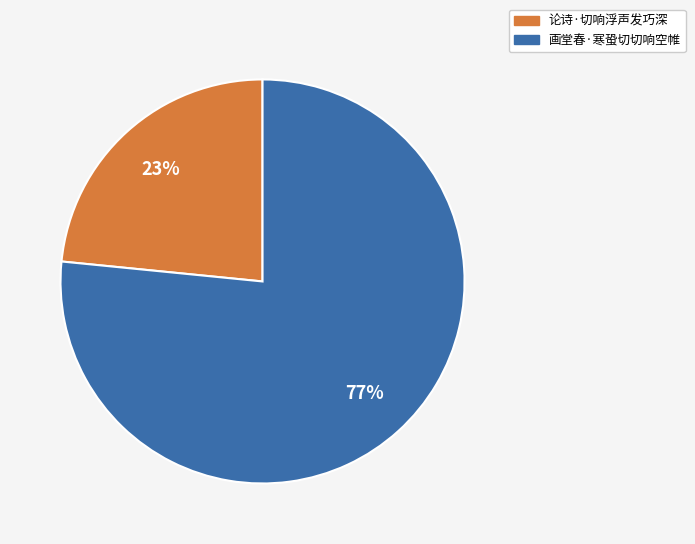

What percentage is the 画堂春·寒蛩切切响空帷 slice, to the nearest percent?

77%